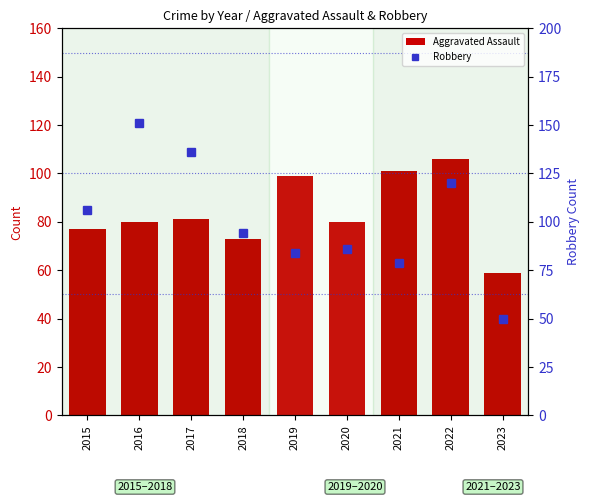

What is the total value across all series at 2015?

183